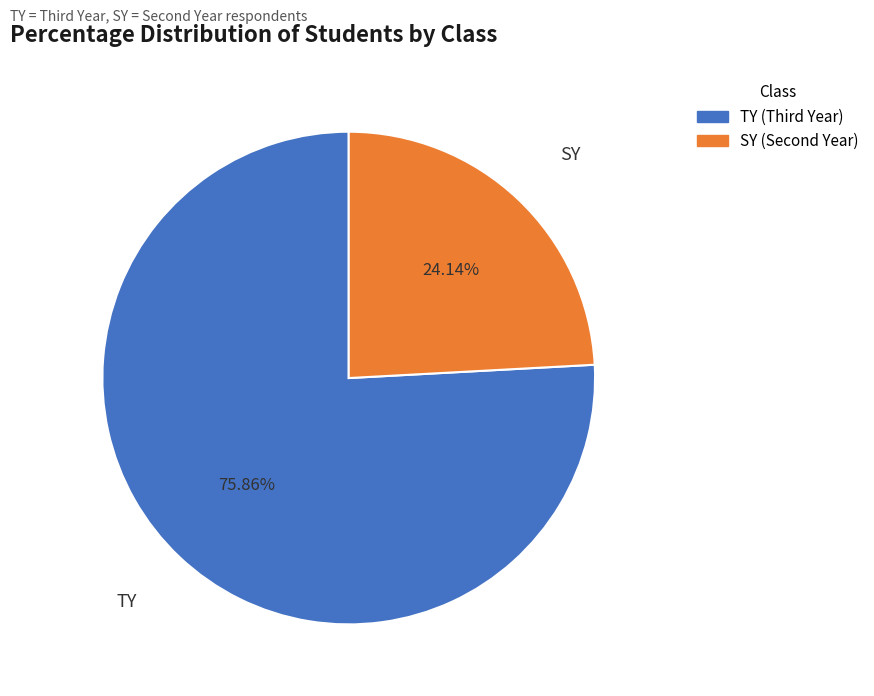

Count the number of slices in the pie.

2